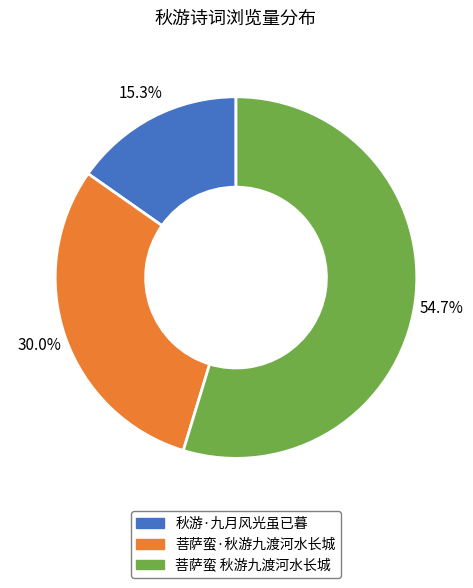

What portion of the pie excludes 秋游·九月风光虽已暮?

84.7%